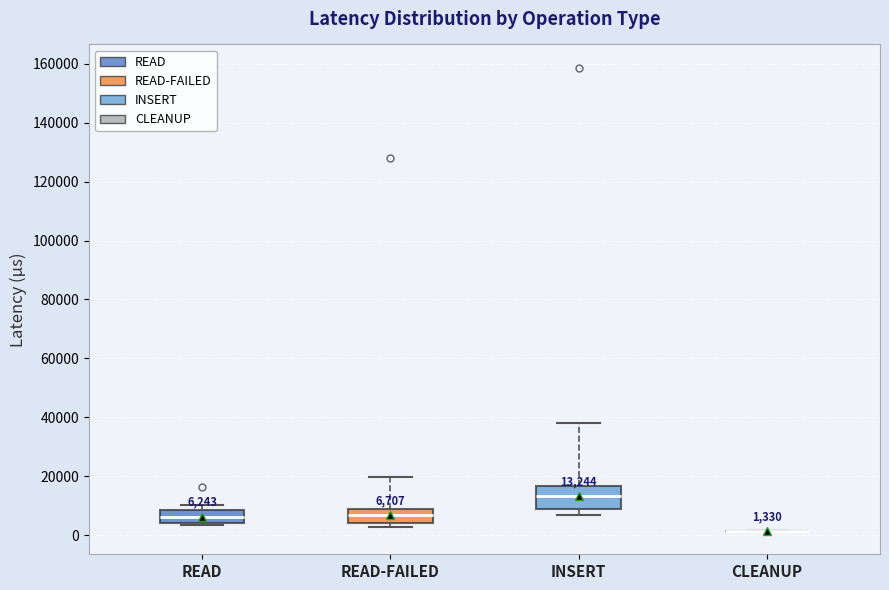

Which box is the tallest, from its lower edge to its upper edge?

INSERT